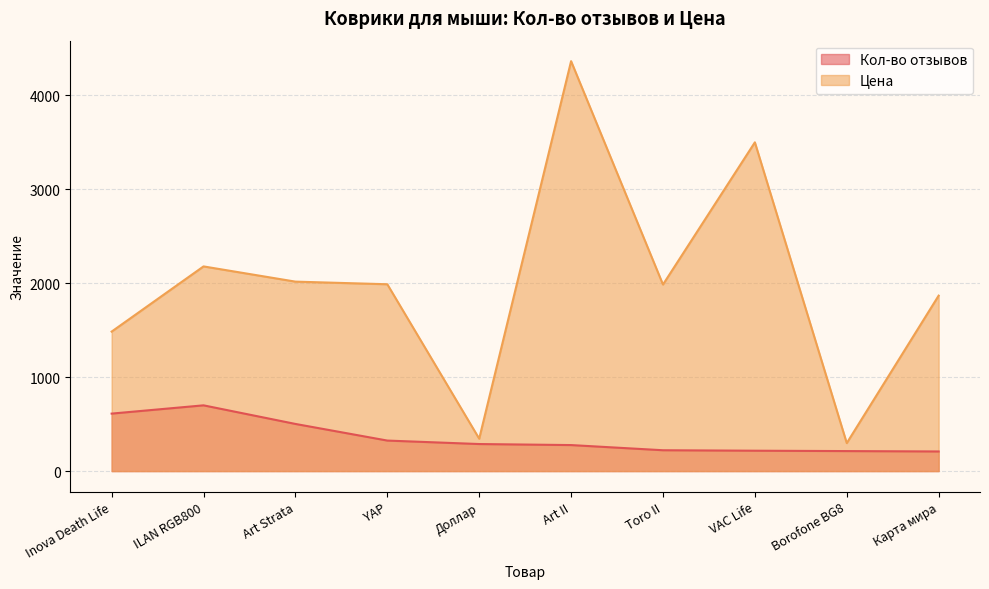

Where is the first local maximum for Кол-во отзывов?

ILAN RGB800